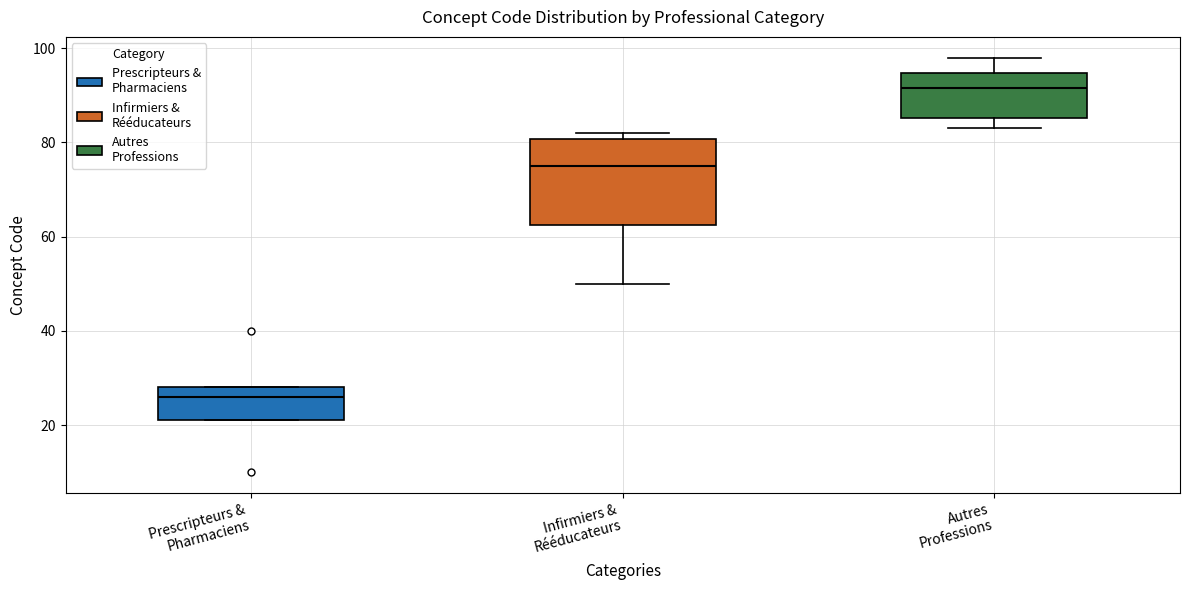

Reading left to right, read every box against the y-axis: the position of its median line, the range the box covers, and the ends of its whiskers. The values are not printed on the chart, so give them approximately, as read against the axis.

Prescripteurs & Pharmaciens: median 26, box 22 to 28, whiskers 22 to 28
Infirmiers & Rééducateurs: median 76, box 62 to 80, whiskers 50 to 82
Autres Professions: median 92, box 86 to 94, whiskers 84 to 98